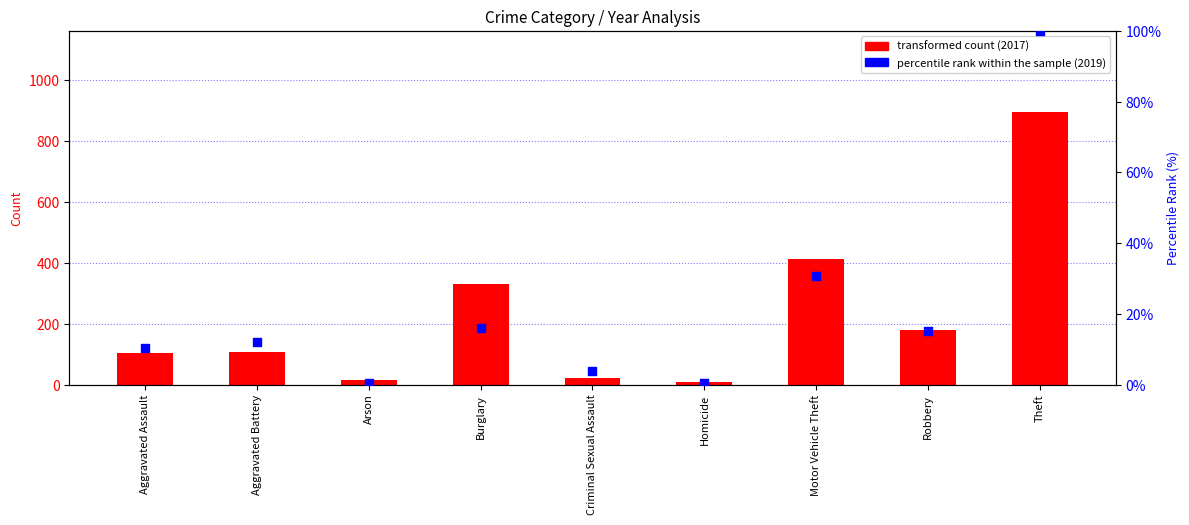

At which category is the sum across all series the highest?

Theft